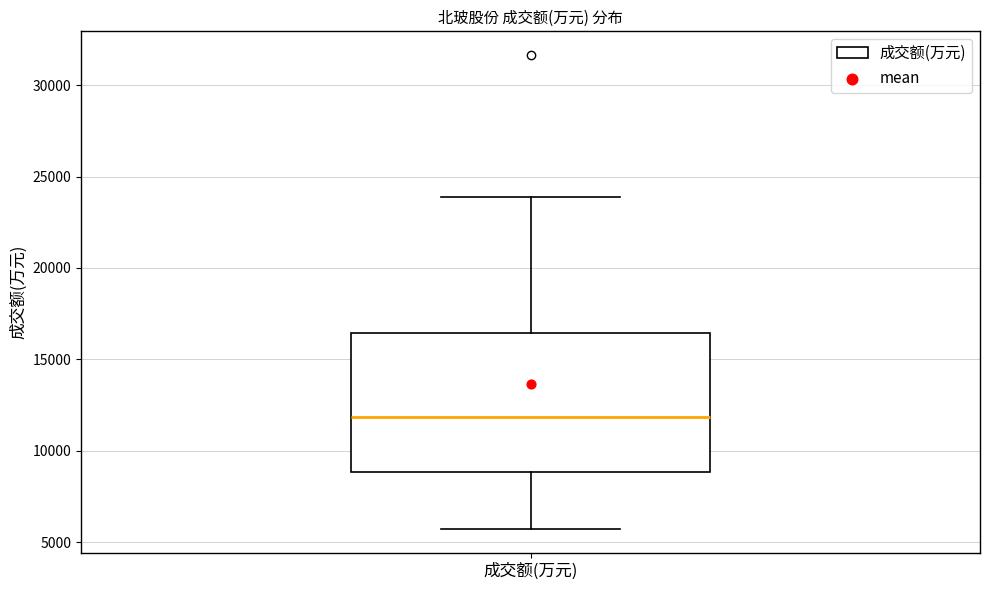

Read this box plot against the y-axis: the position of the median line, the range covered by the box, and the ends of both whiskers. The values are not printed on the chart, so give them approximately, as read against the axis.

median 12000, box 9000 to 16500, whiskers 5500 to 24000